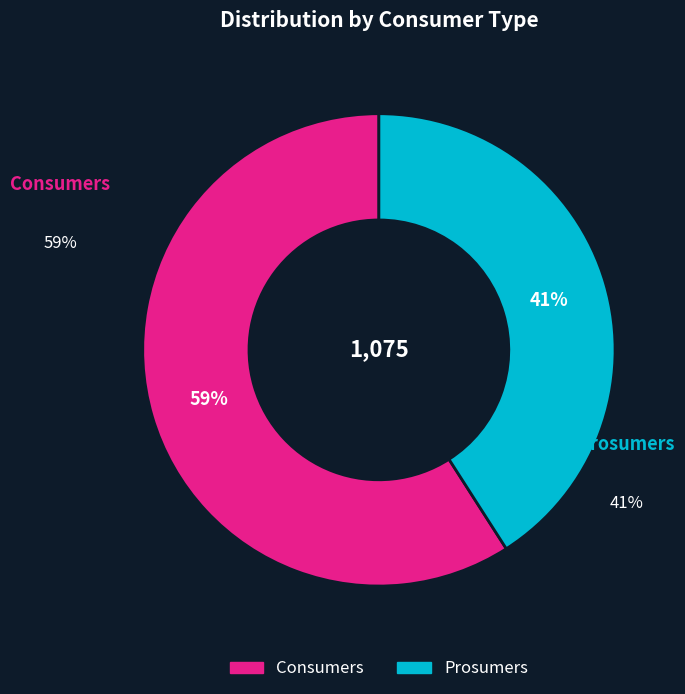

Which slice is the smallest?

Prosumers